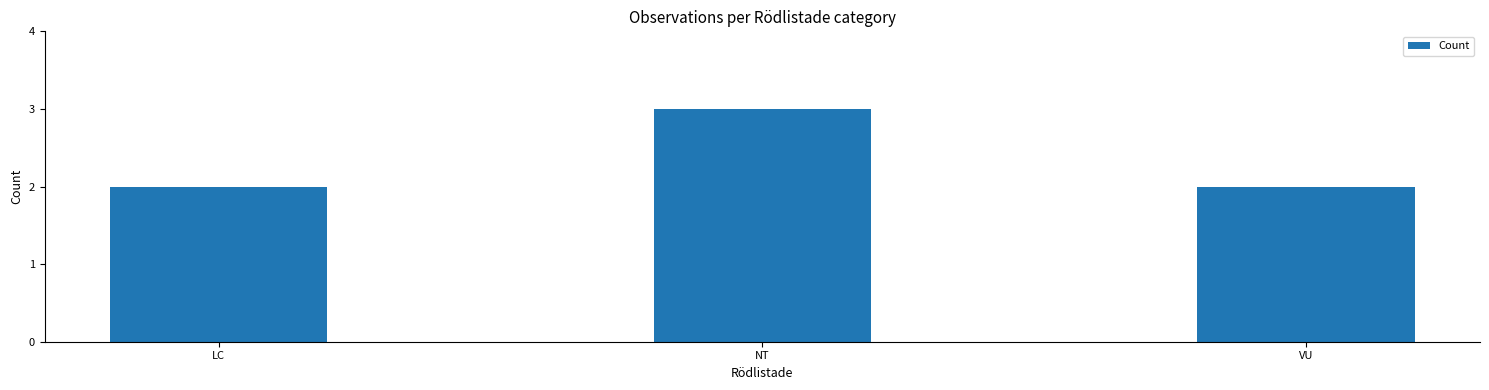

What is the label of the 3rd bar from the right?

LC